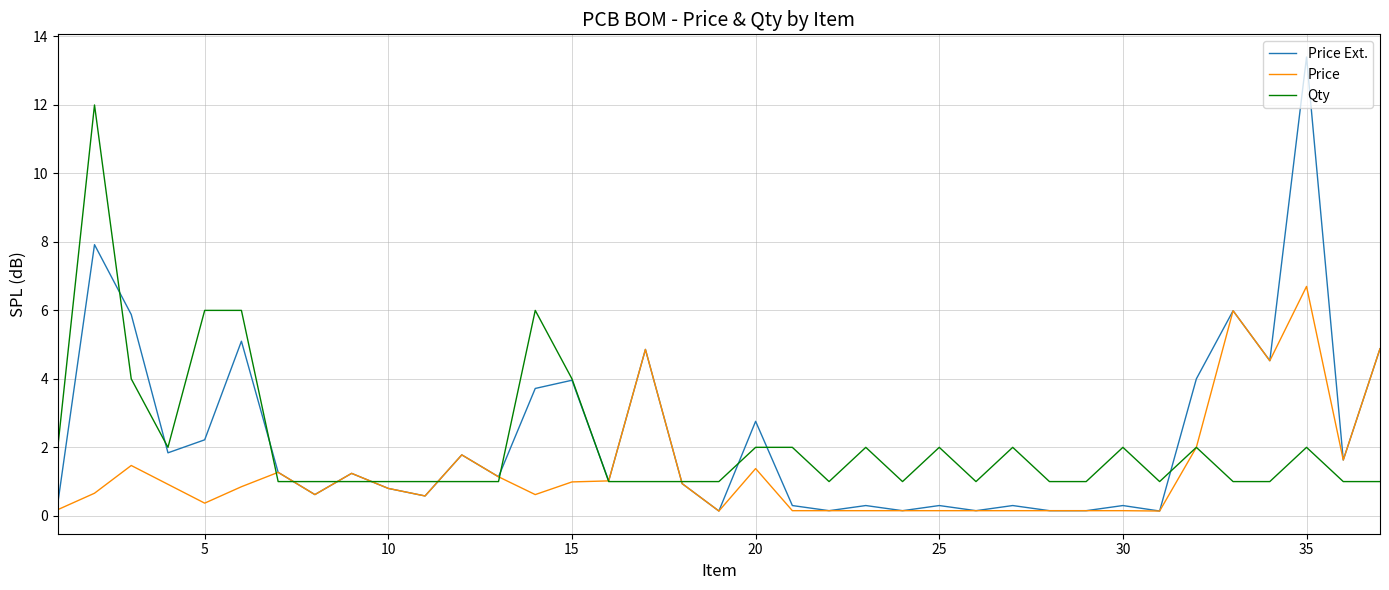

List the series in order of their peak value, highest first.

Price Ext., Qty, Price